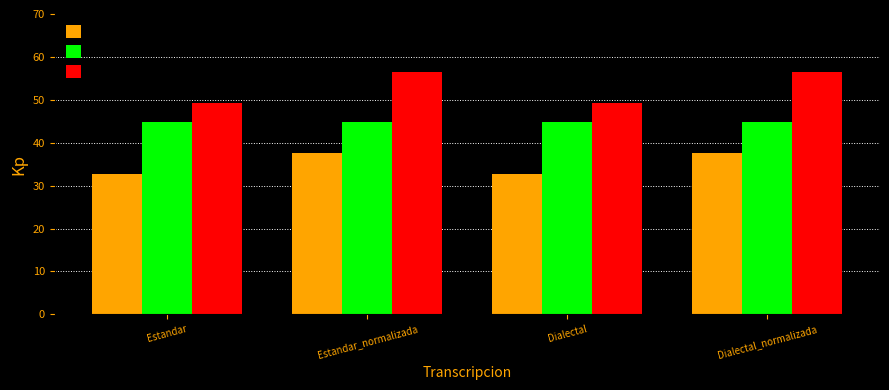

At which label does Parcial first exceed 56?

Estandar_normalizada